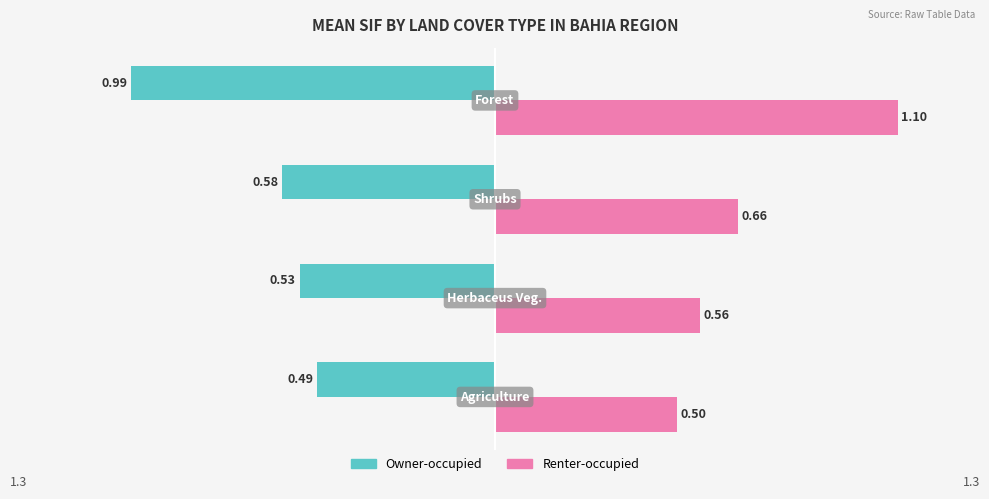

Which series has the largest total across all categories?

Renter-occupied